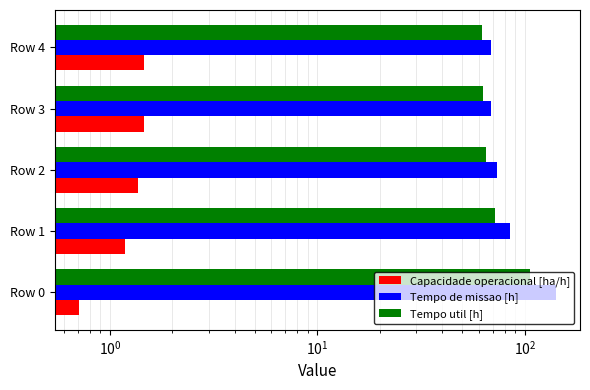

How many bars are there in each group?

3